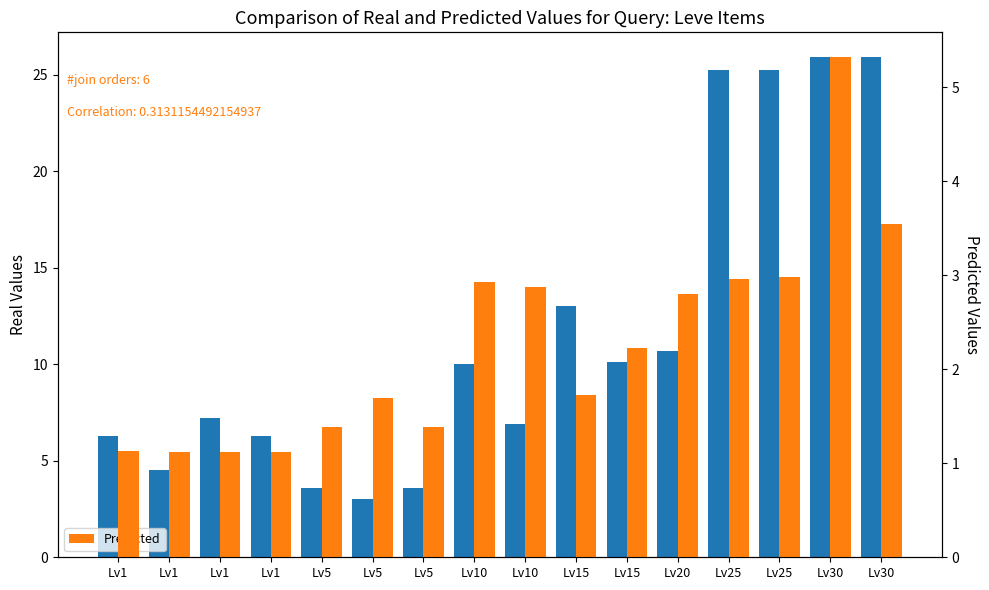

At which label does Real Values (EXP/100) reach its peak?

Lv30